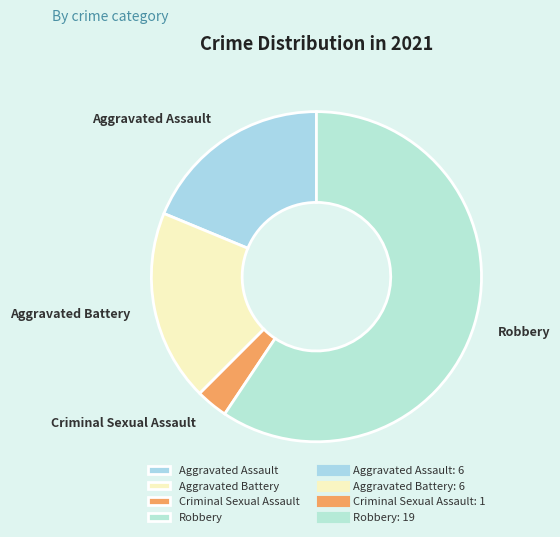

The Aggravated Battery slice represents 19% of the pie. True or false?

True